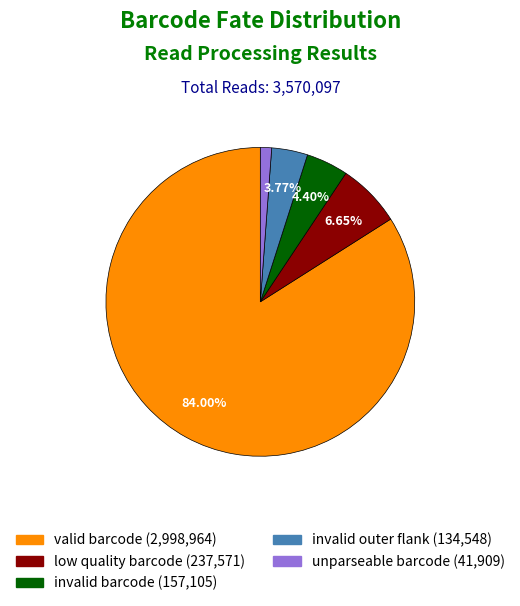

To the nearest percent, what portion does invalid outer flank represent?

4%